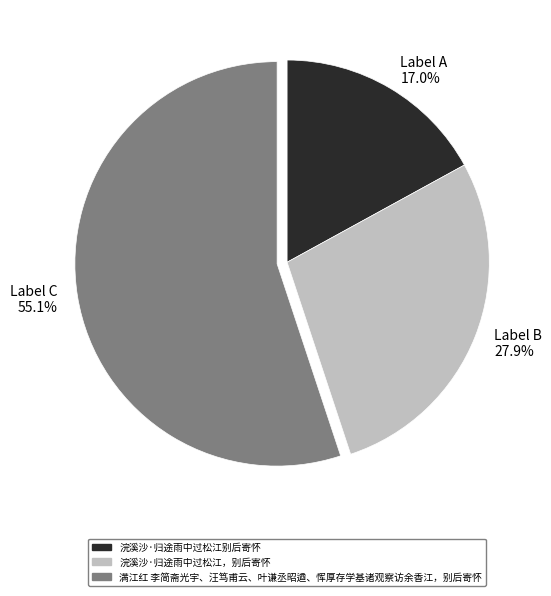

To the nearest percent, what percentage of the pie is 浣溪沙·归途雨中过松江别后寄怀?

17%